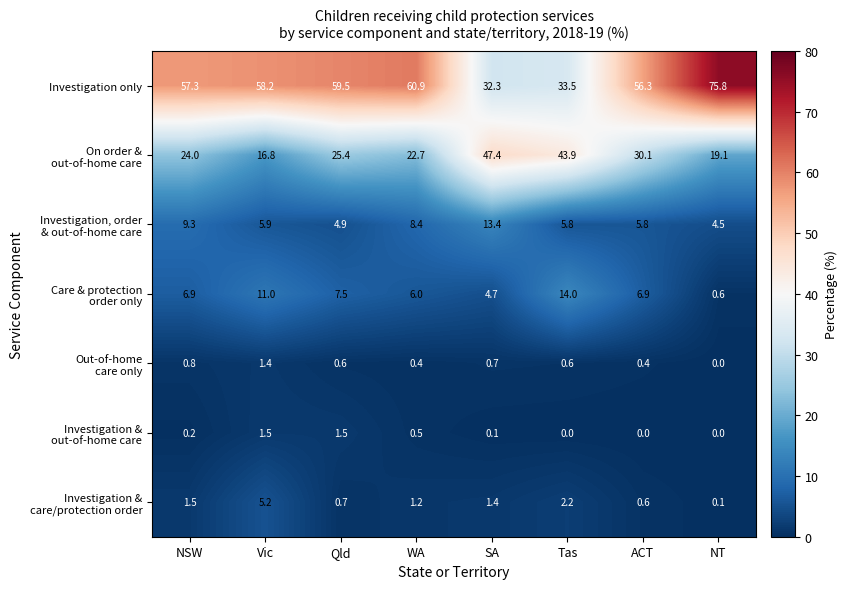

Which series has the largest total across all categories?

Investigation only